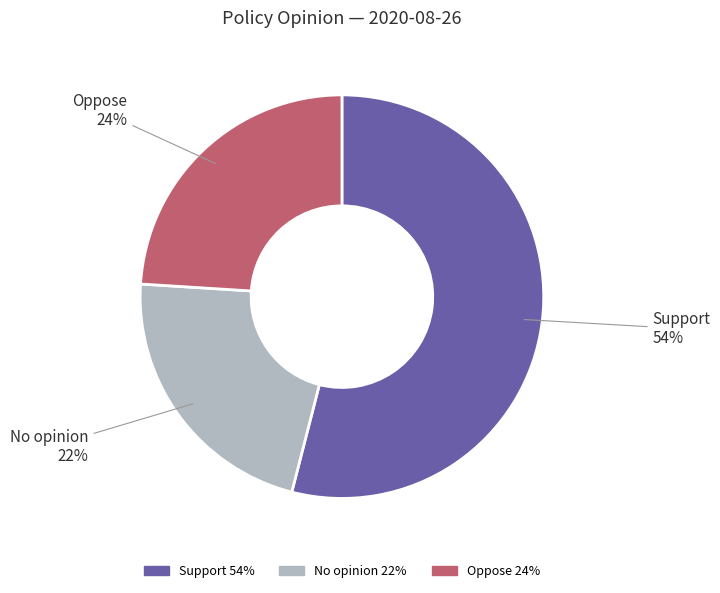

To the nearest percent, what percentage of the pie is Oppose?

24%